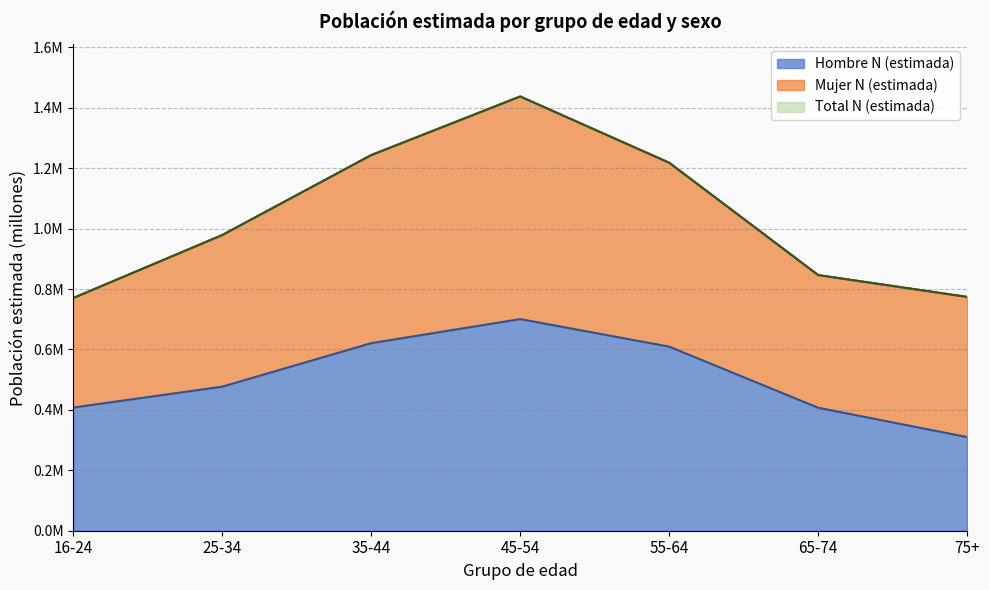

True or false: Hombre N (estimada) has a value of 0.2 at 45-54.

False